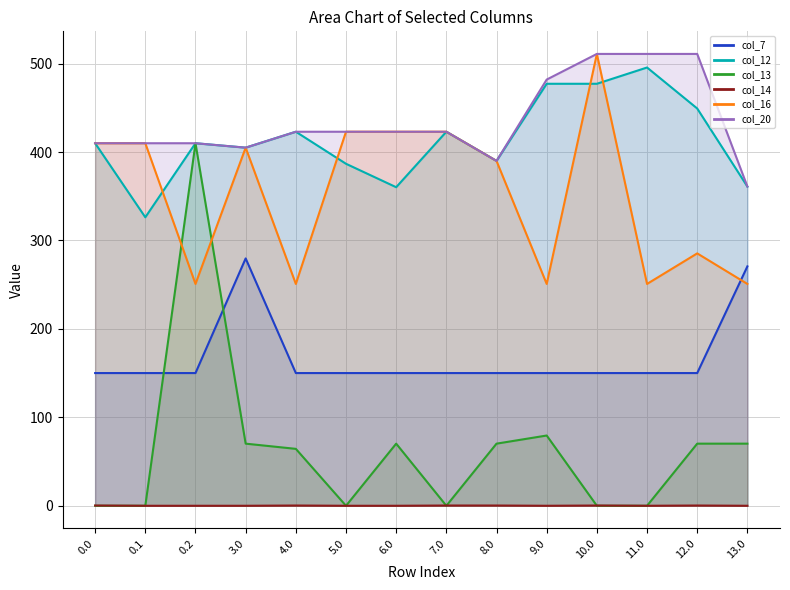

At how many categories does at least one series exceed 12?

14